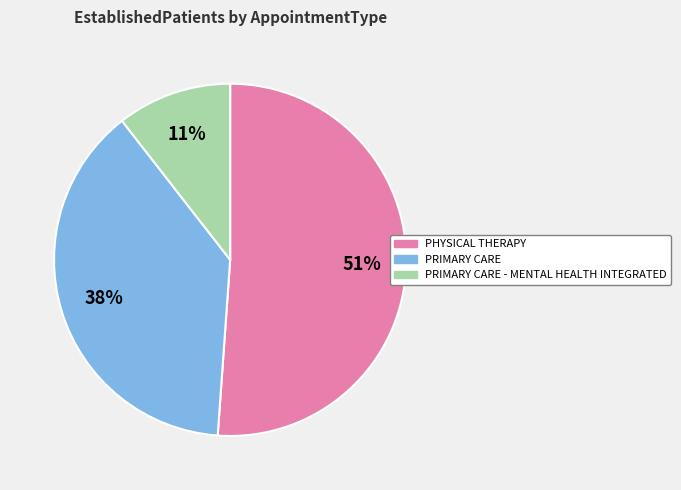

To the nearest percent, what is the combined percentage of PRIMARY CARE and PHYSICAL THERAPY?

89%